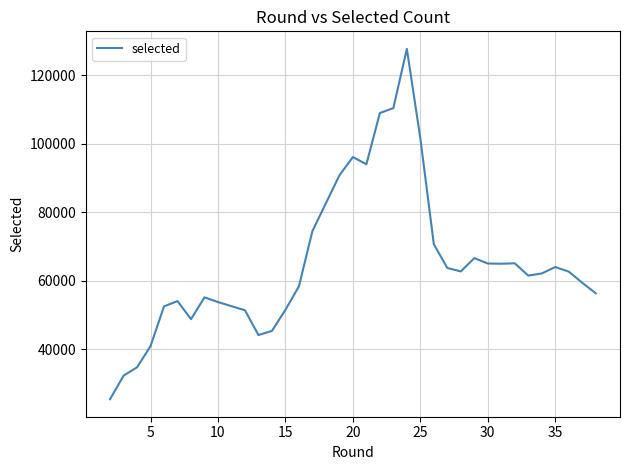

What is the smallest value displayed?

25413